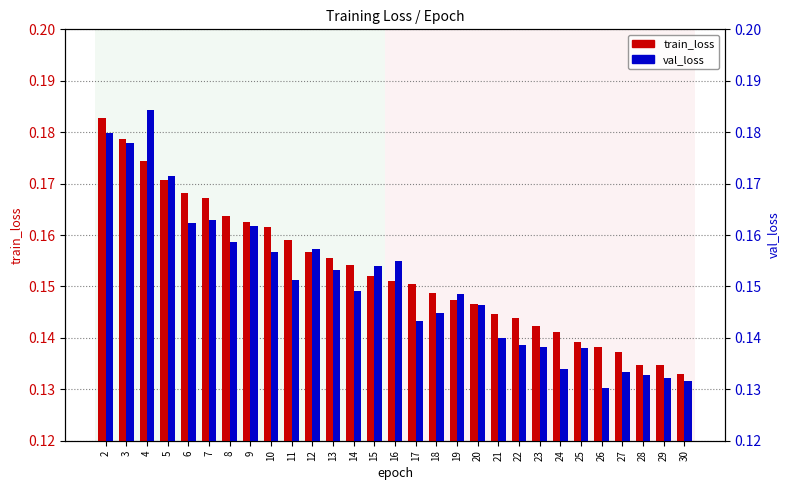

What is the value of the val_loss bar at the 19th from the left?

0.1